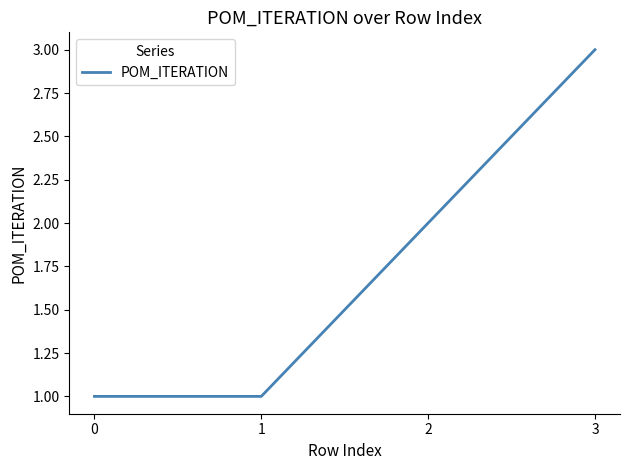

True or false: there are more than 2 points higher than both neighbors.

False